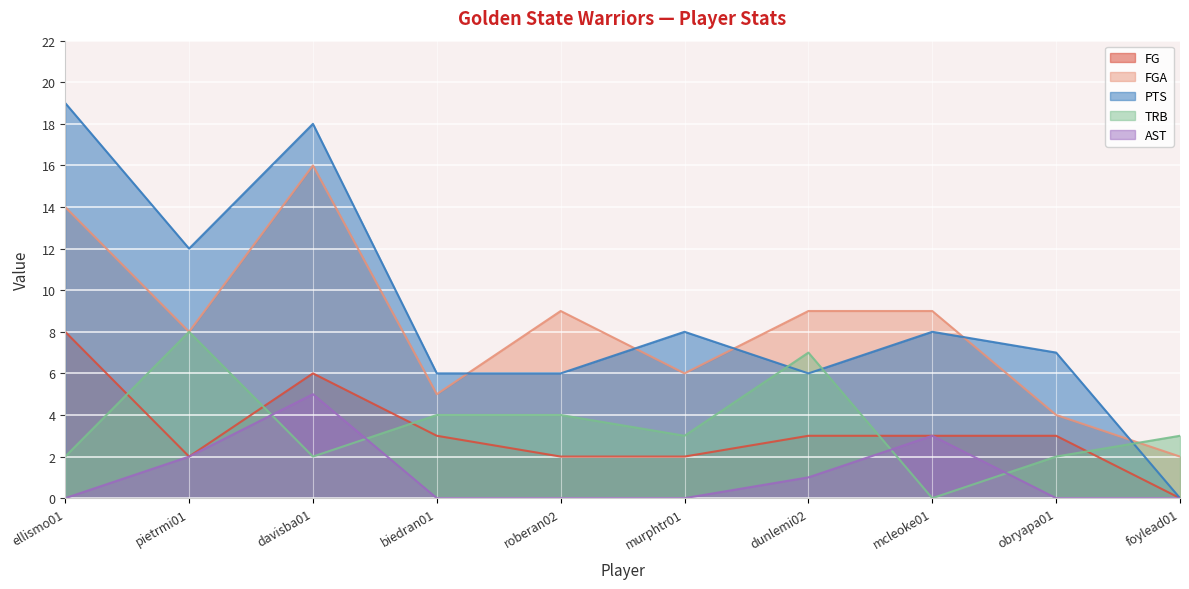

What is the difference between the maximum and minimum values in the TRB series?

8